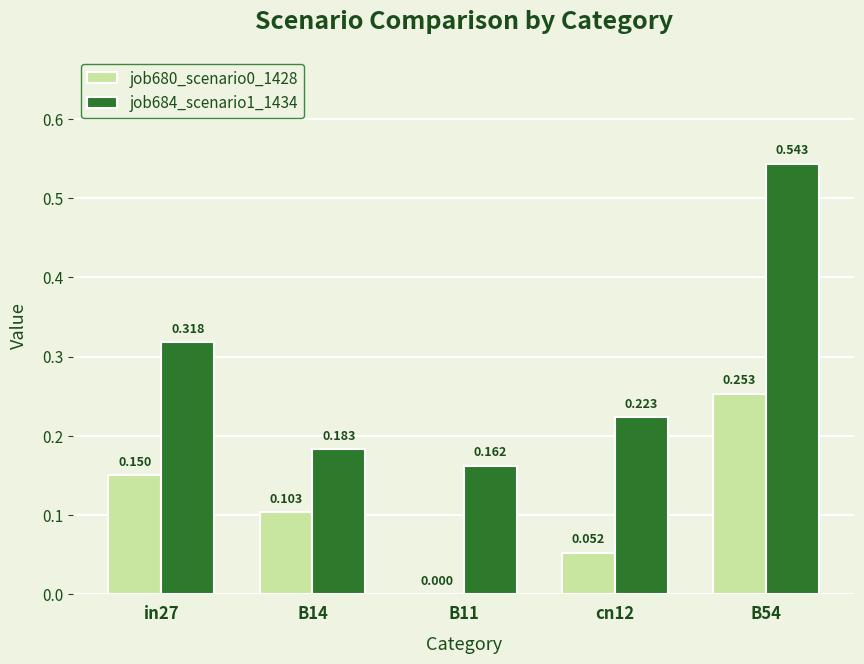

Are the bars grouped side by side (vs. stacked)?

Yes